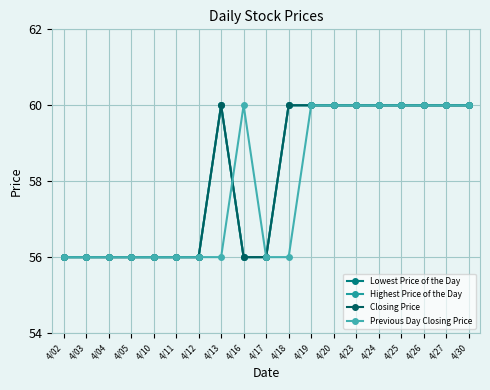

Is this an area chart (filled region under the line)?

No